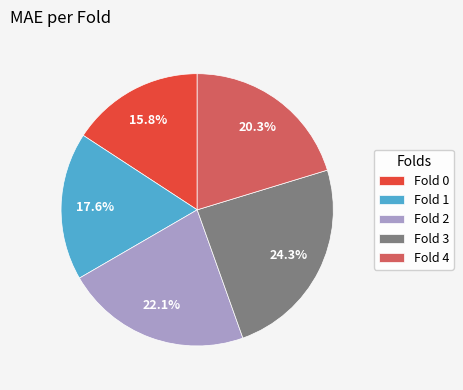

Rank the categories by value from highest to lowest.

Fold 3, Fold 2, Fold 4, Fold 1, Fold 0